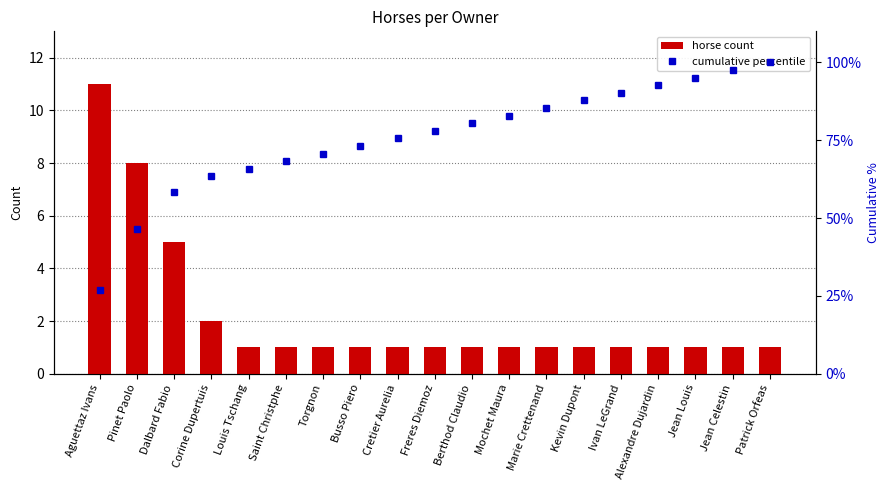

How many groups of bars are there?

19